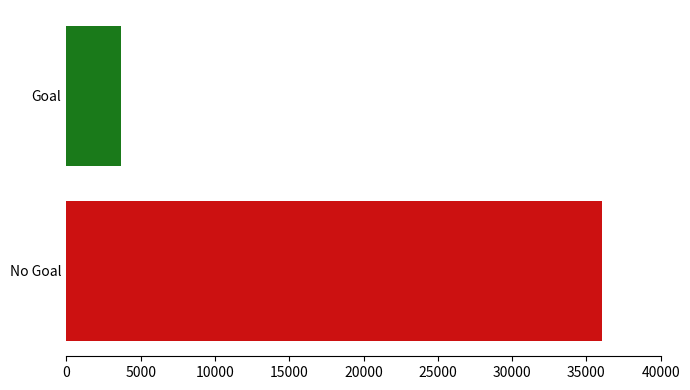

How many series are shown in this chart?

1